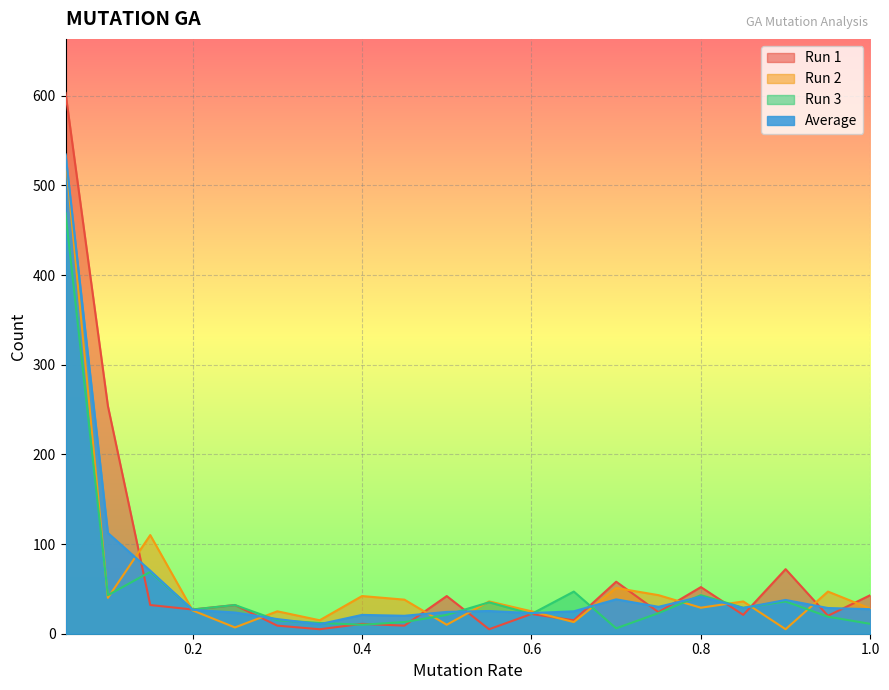

What is the total value across all series at 0.05?

2138.7